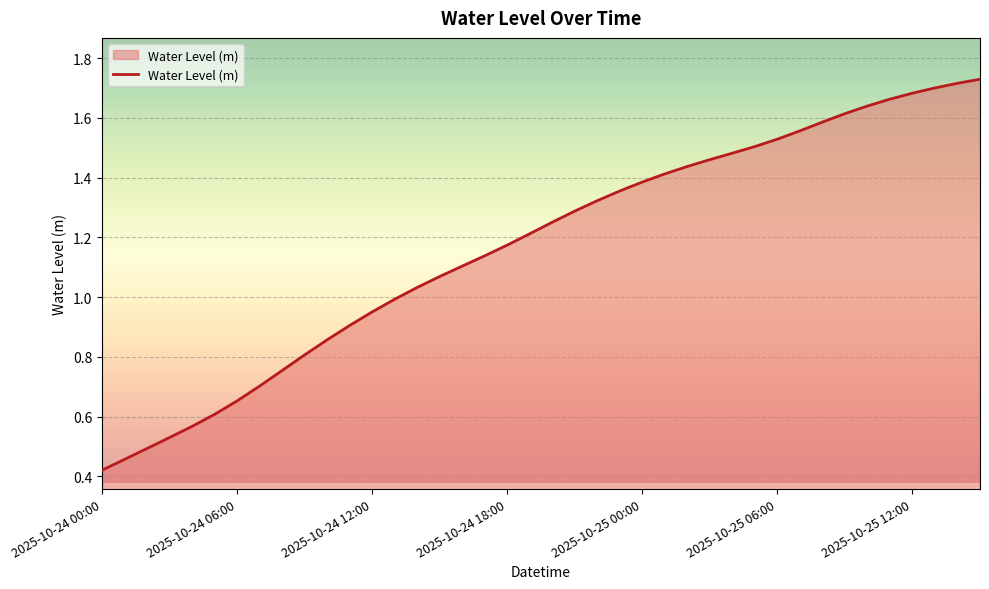

Which label corresponds to the smallest value in the chart?

2025-10-24 00:00